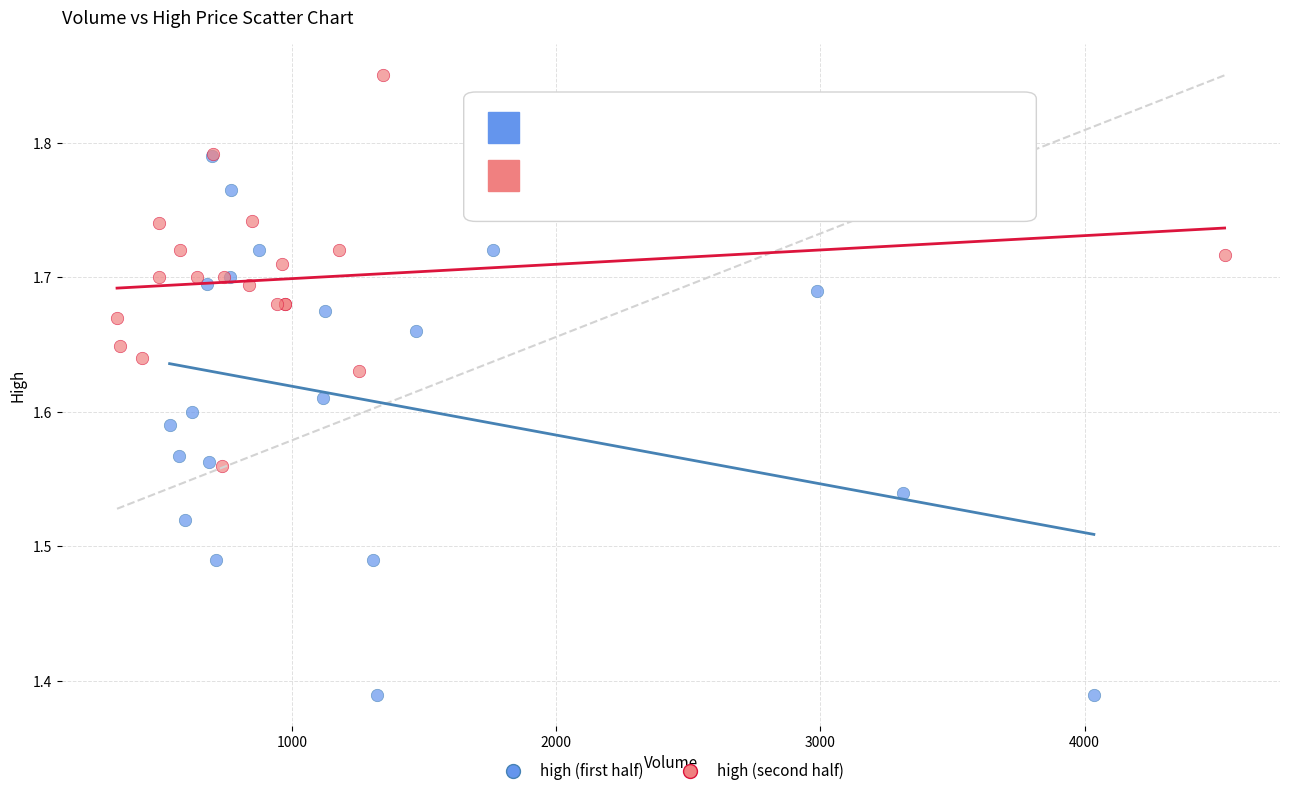

What are all the series names shown in the legend?

high (first half), high (second half)